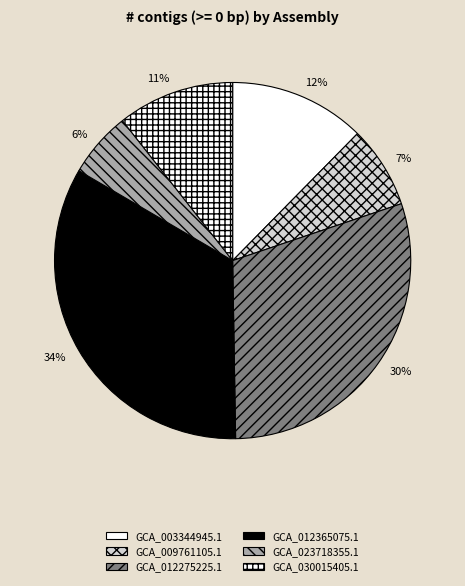

Rank the categories by value from highest to lowest.

34%, 30%, 12%, 11%, 7%, 6%